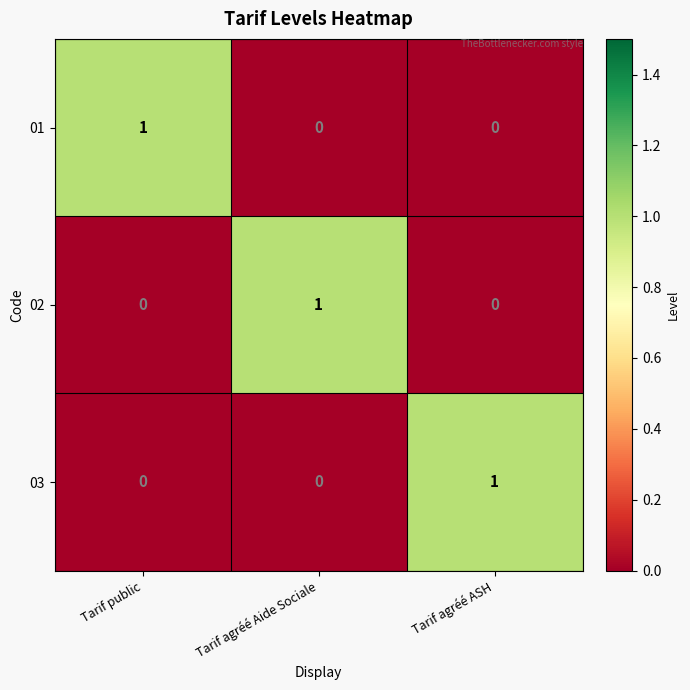

Reading left to right, extract all data points from this chart.

01: 1	0	0
02: 0	1	0
03: 0	0	1